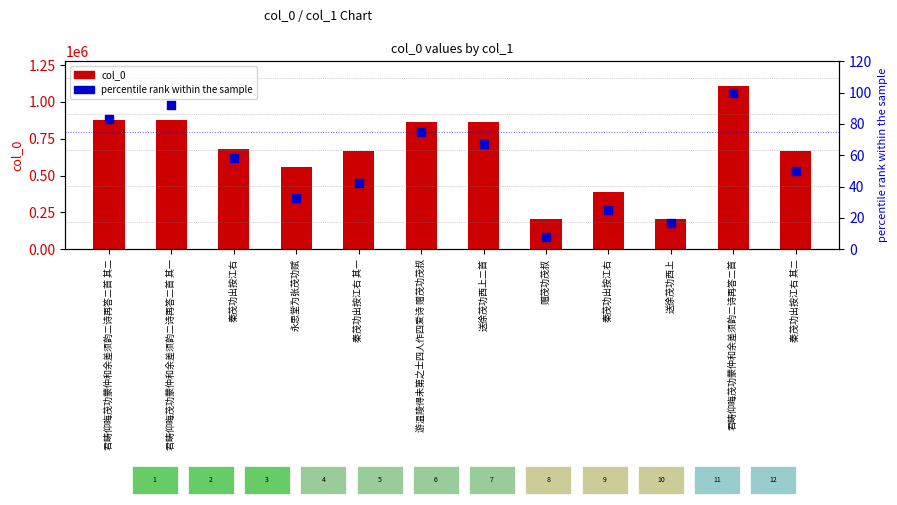

Which series has the largest total across all categories?

col_0